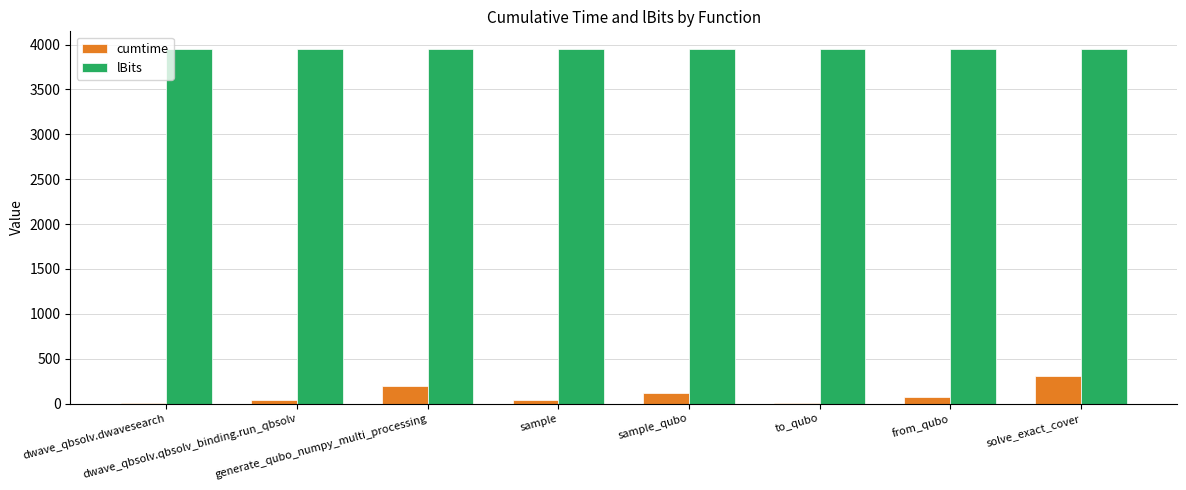

Where is cumtime nearest to the value 159?

generate_qubo_numpy_multi_processing